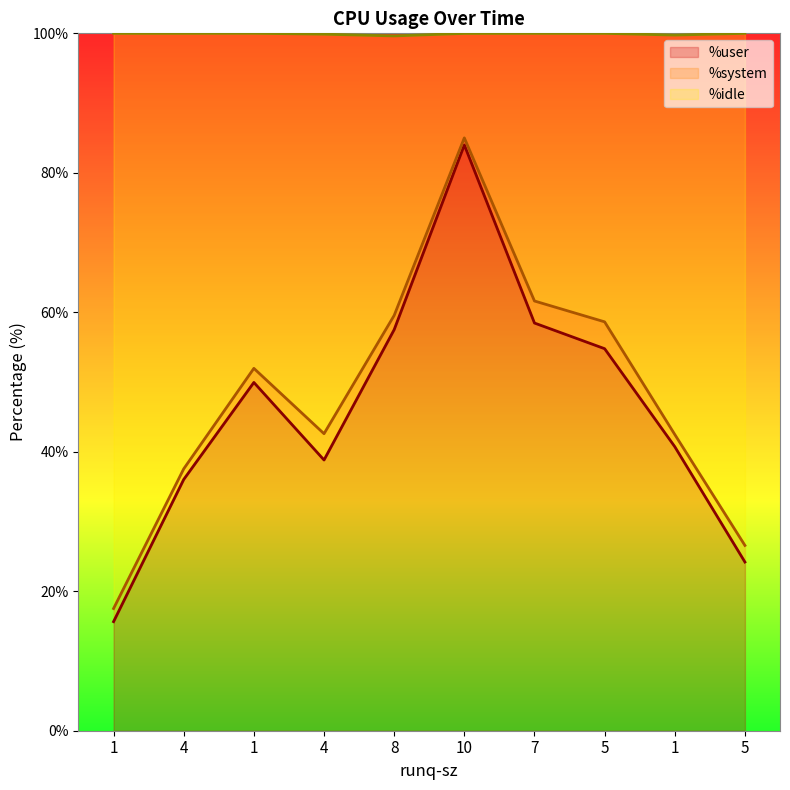

What are all the series names shown in the legend?

%user, %system, %idle